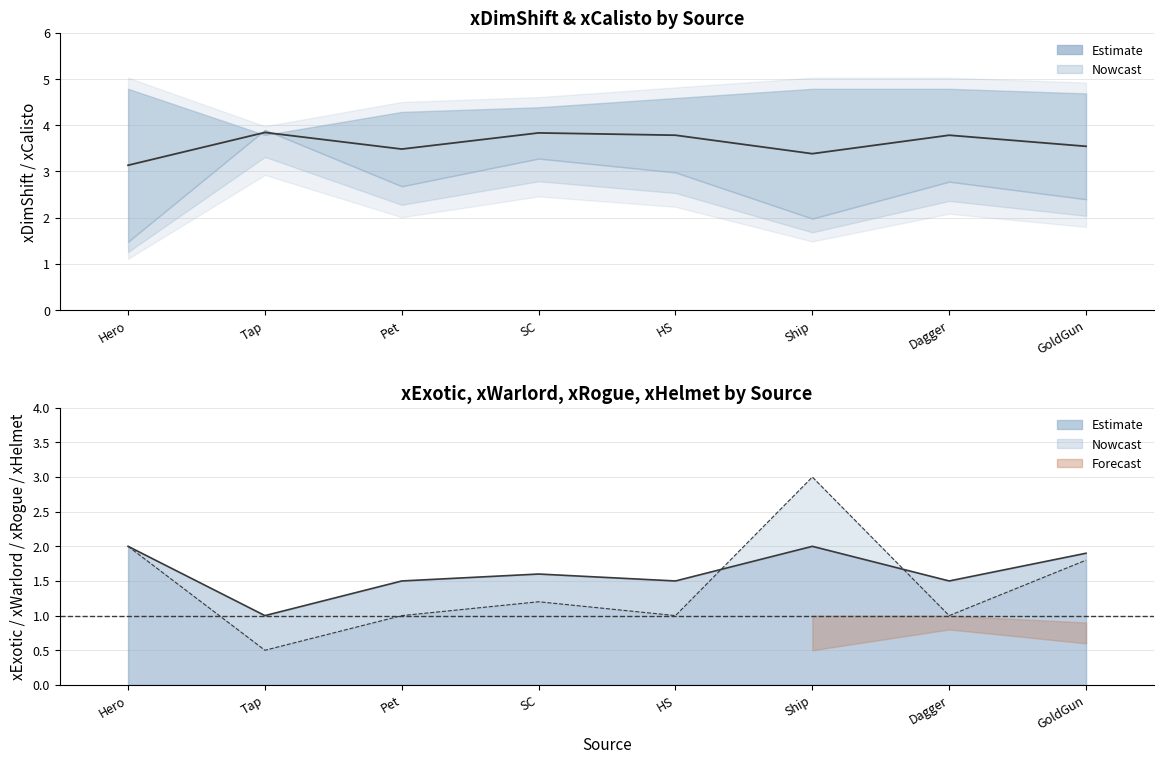

True or false: xDimShift and xExotic line cross at least once.

False